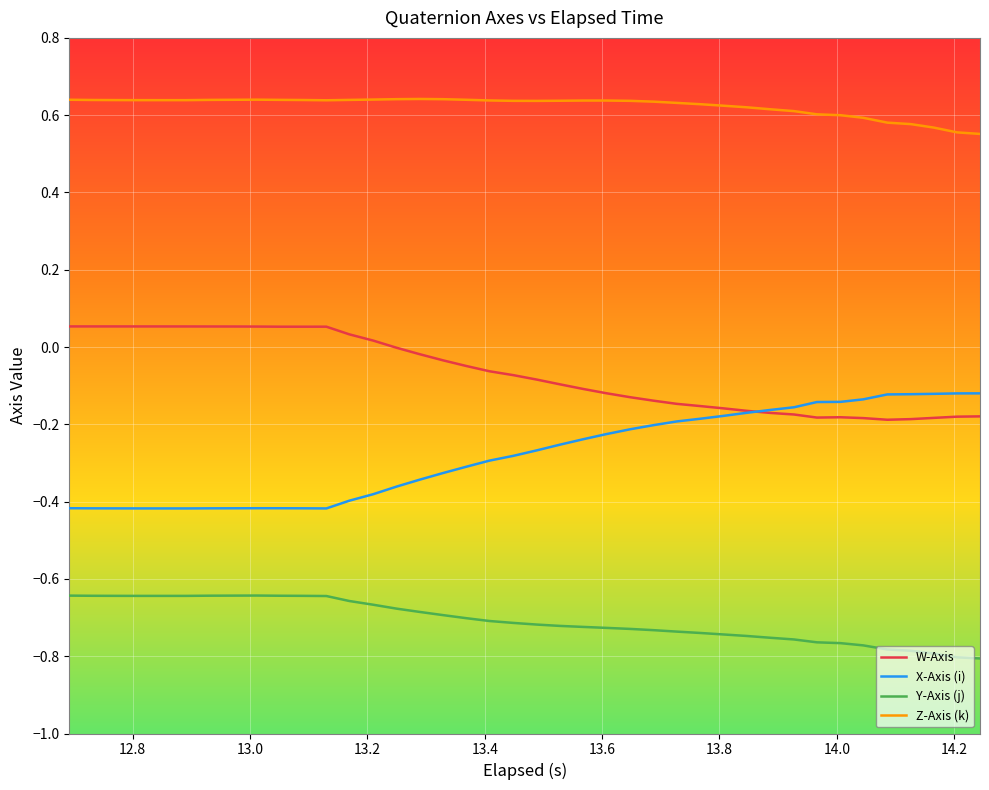

Rank the series by their maximum value, from lowest to highest.

Y-Axis (j), X-Axis (i), W-Axis, Z-Axis (k)